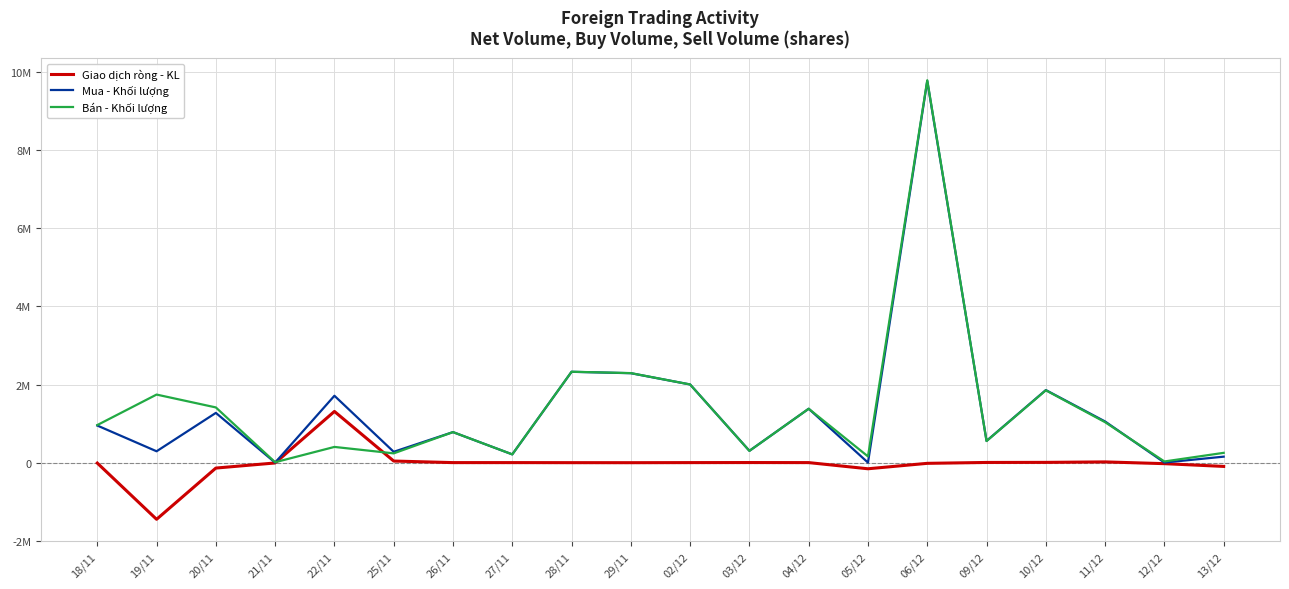

What is the difference between the second highest and second lowest values in the Mua - Khối lượng series?

2325862